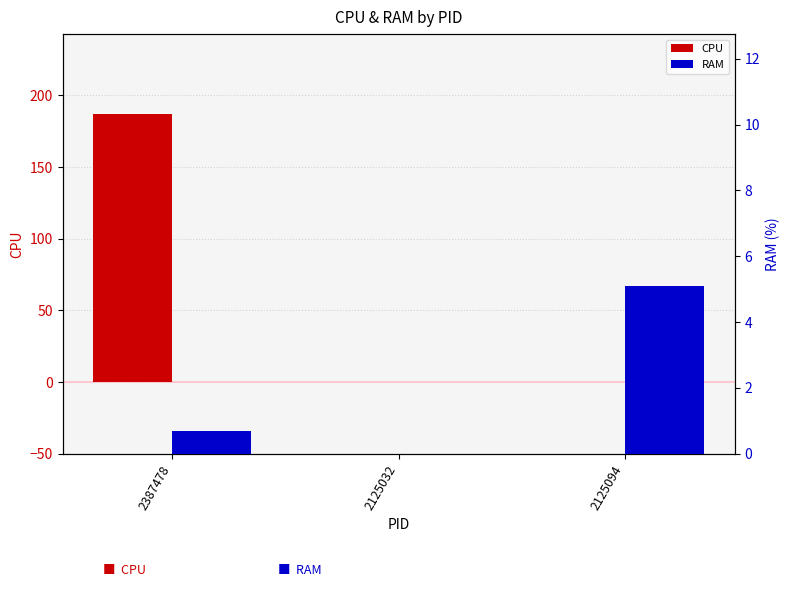

List the series in order of their overall mean, highest first.

CPU, RAM